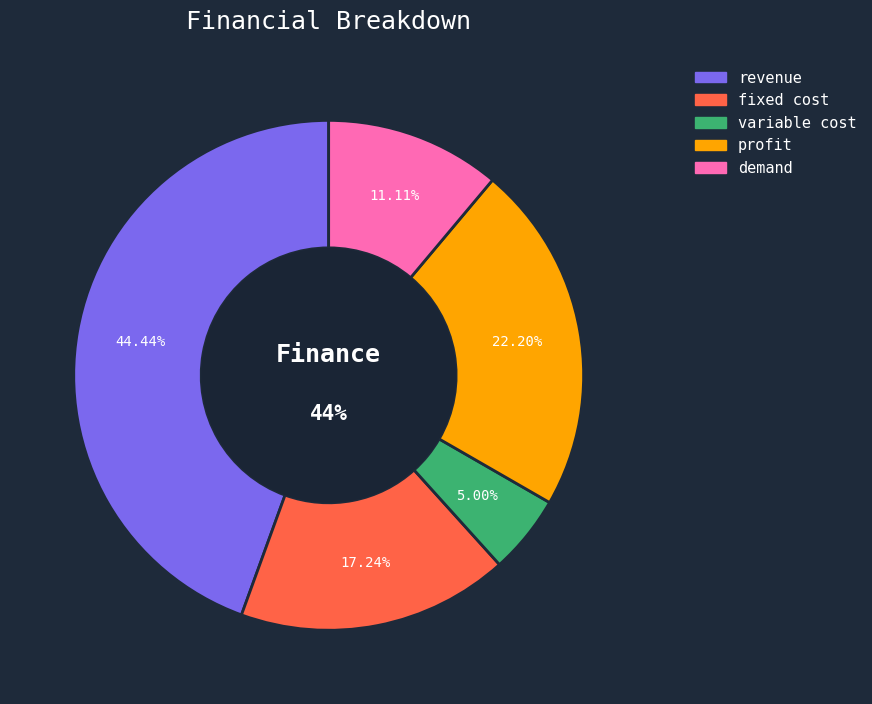

True or false: unit cost accounts for 1% of the total.

False